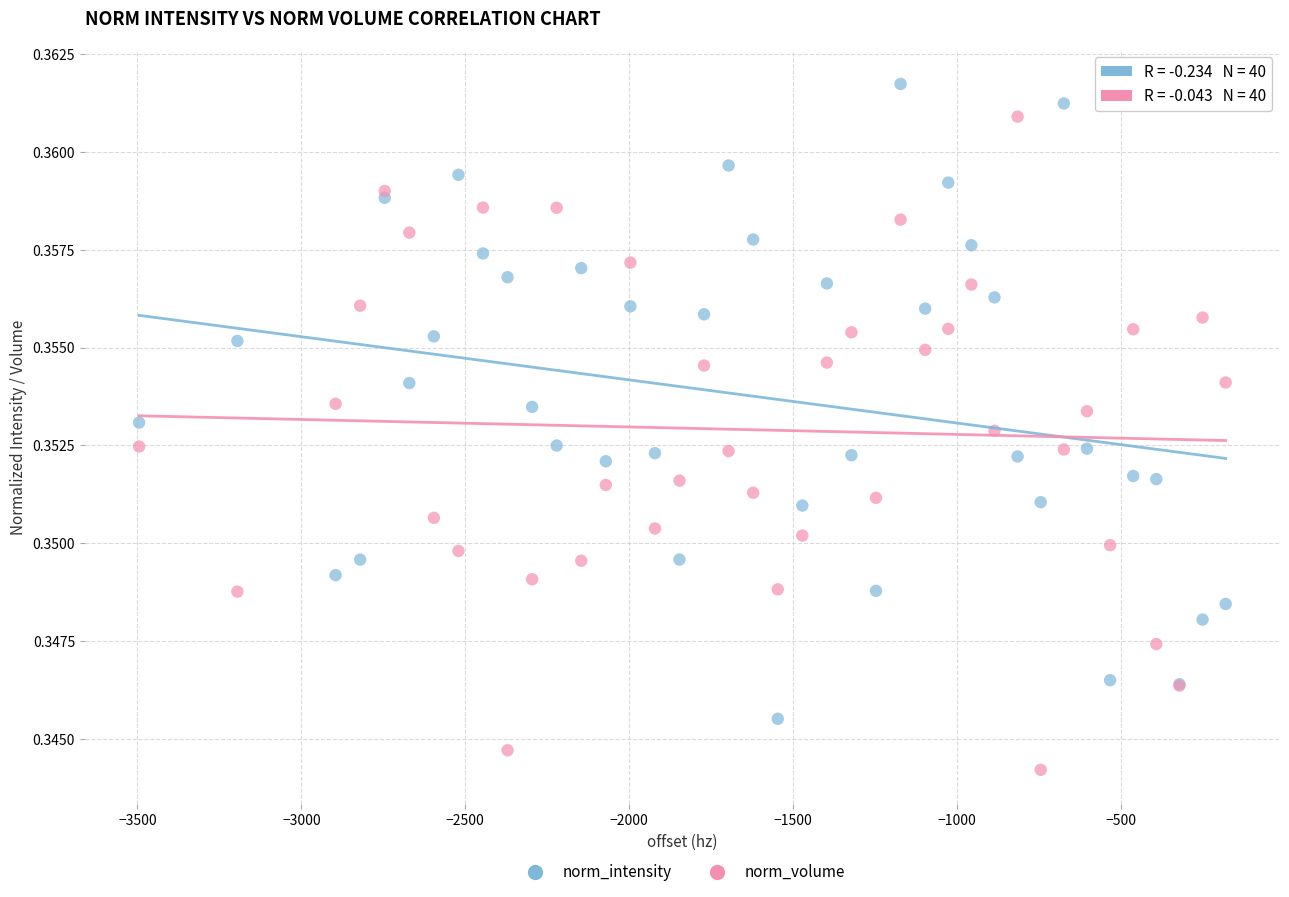

Which series contains the lowest Y value?

norm_volume